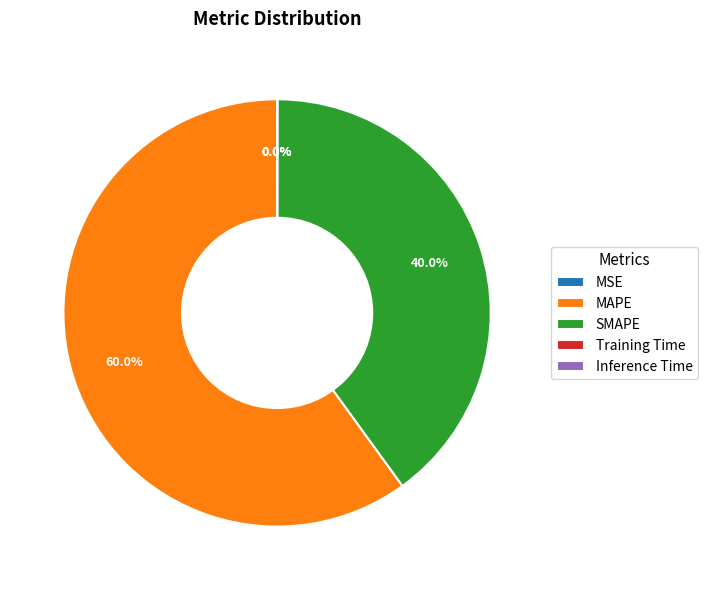

Which category accounts for the majority?

MAPE